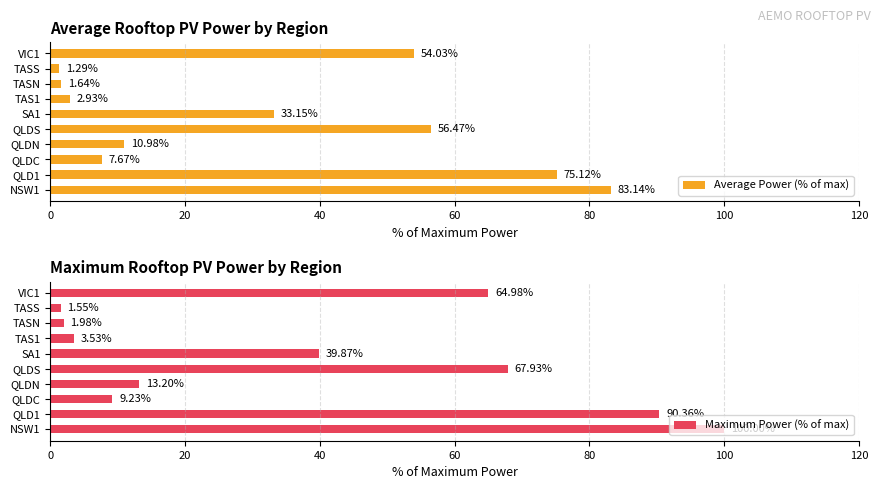

What is the difference between the maximum and second lowest values in the Maximum Power (% of max) series?

98.0